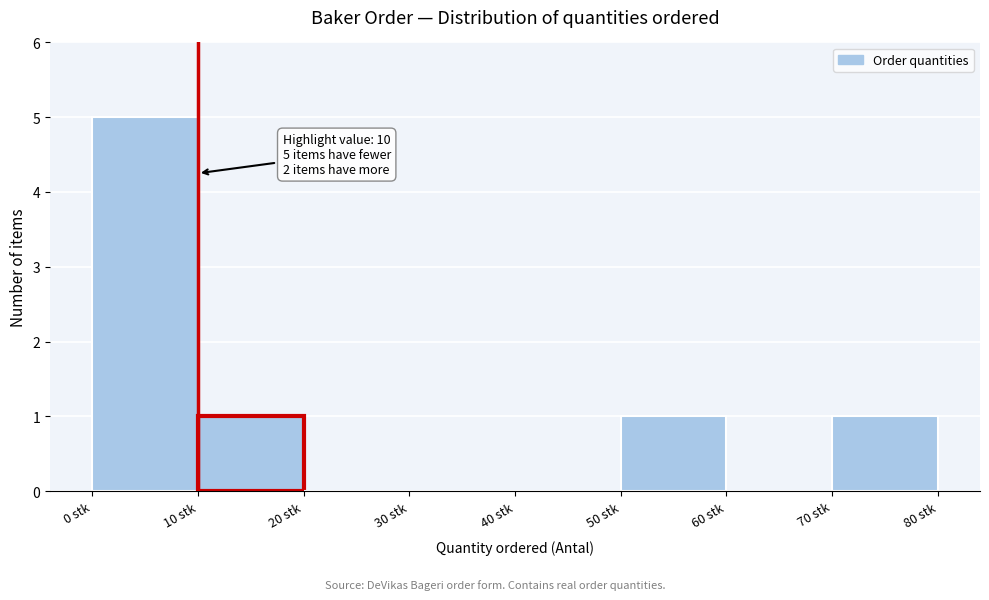

Over which range of the x-axis is the bar tallest?

0 to 10